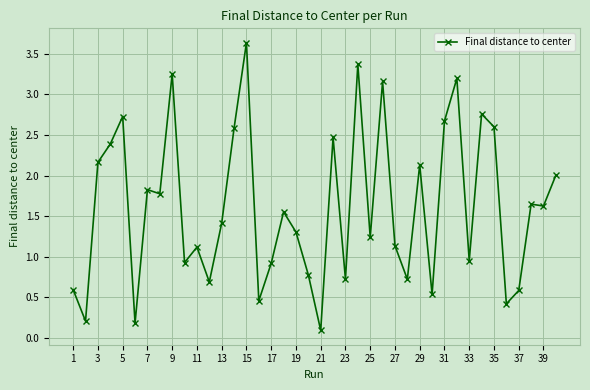

What is the difference between the maximum and second lowest values?

3.5